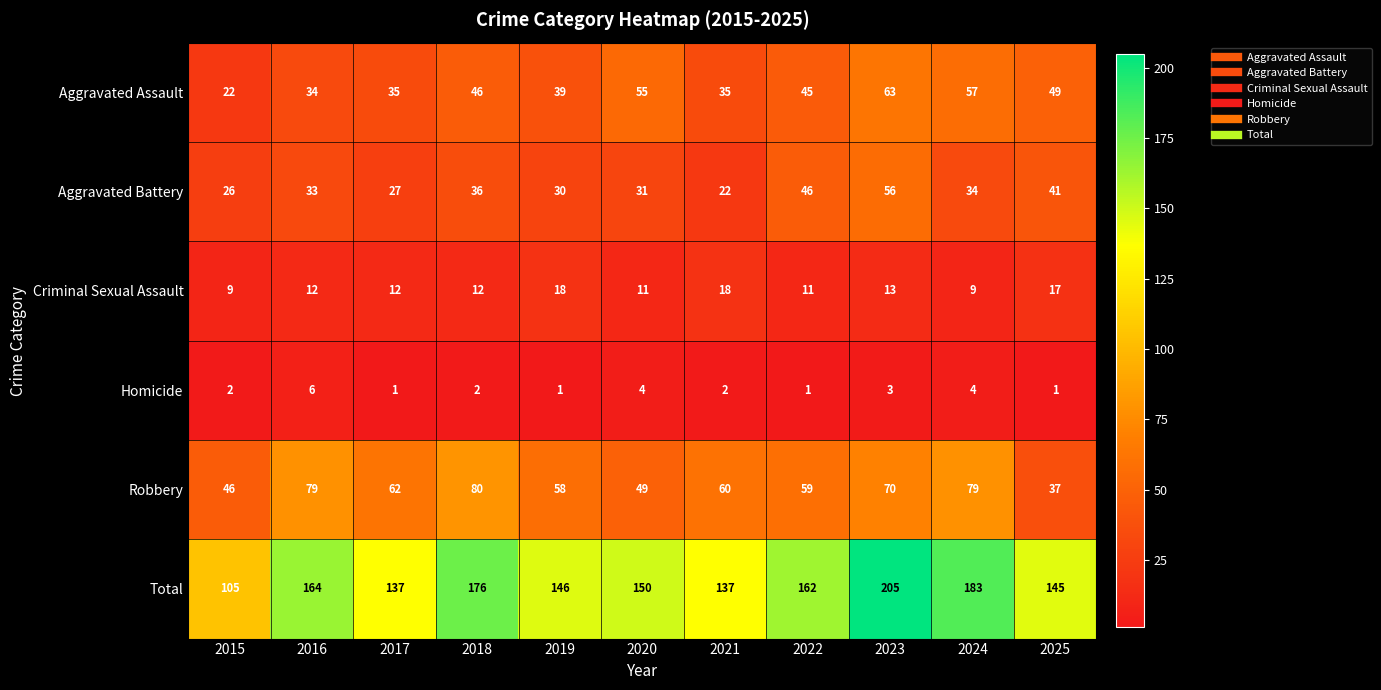

List the series in order of their peak value, highest first.

Total, Robbery, Aggravated Assault, Aggravated Battery, Criminal Sexual Assault, Homicide